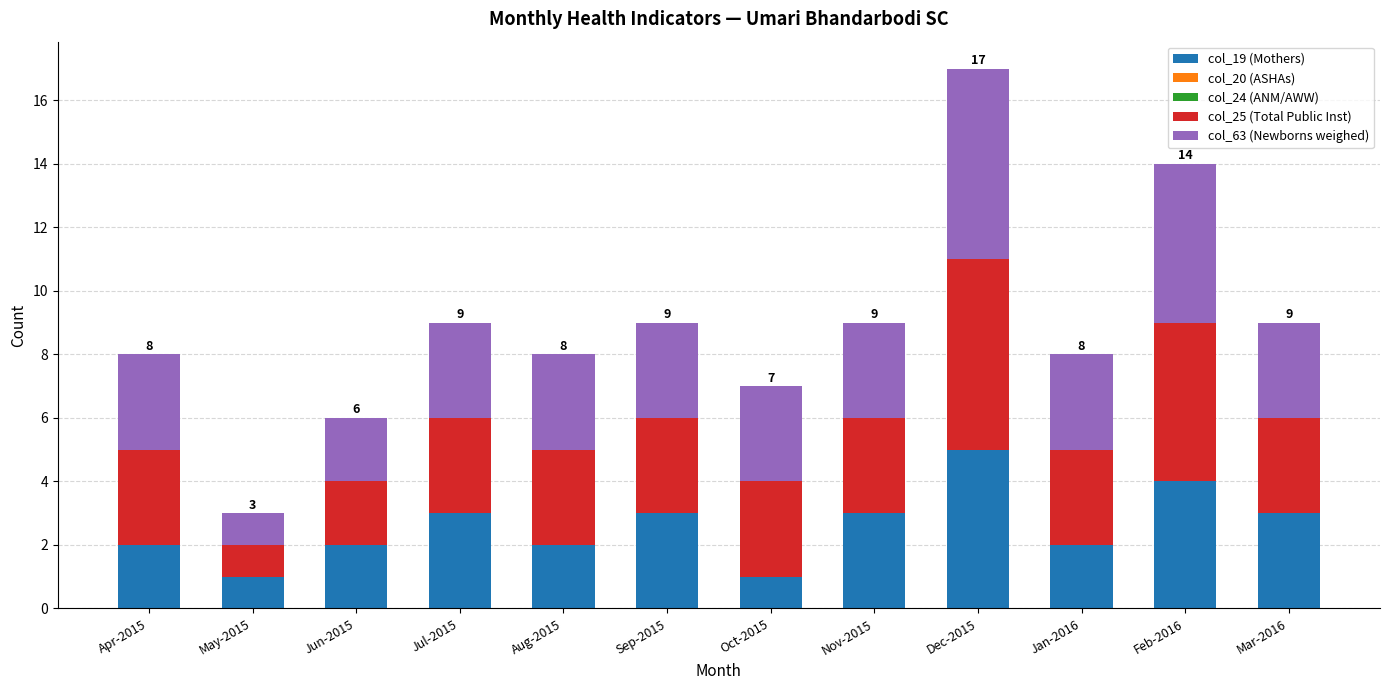

What is the lowest value of the col_19 (Mothers) series?

1